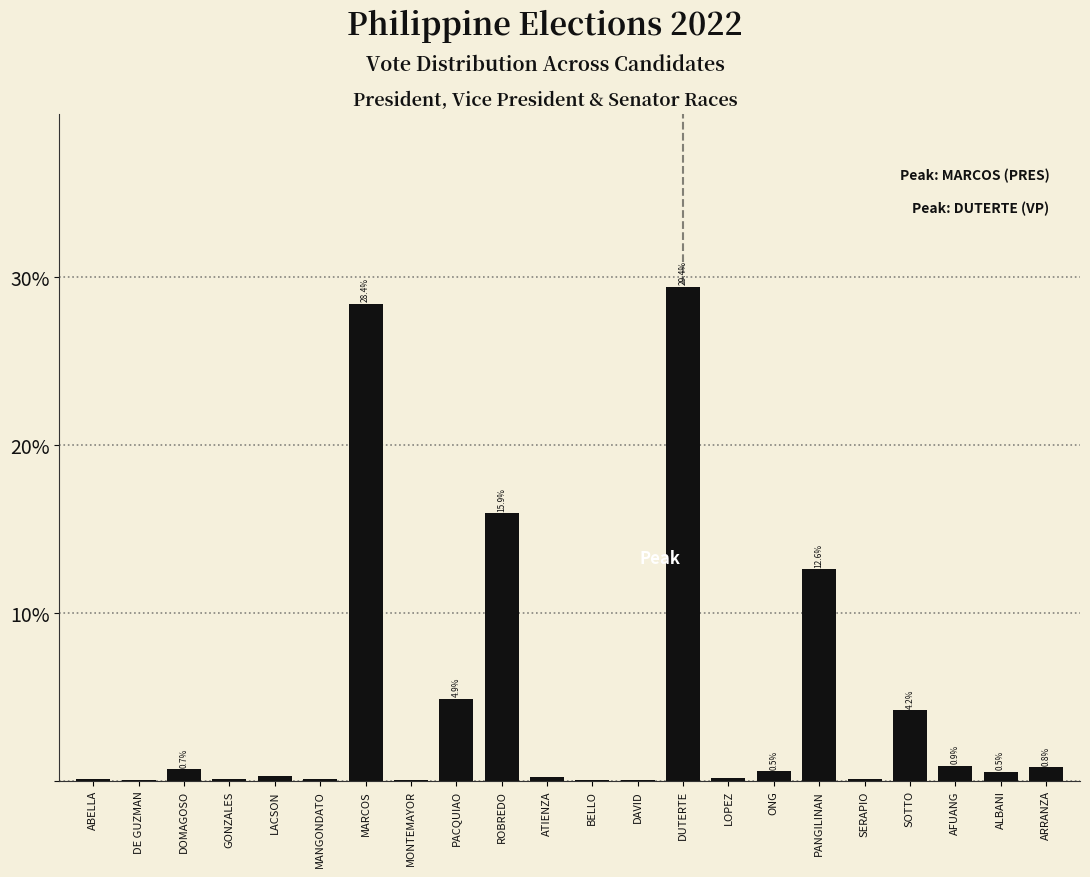

Read the value at AFUANG.

0.9